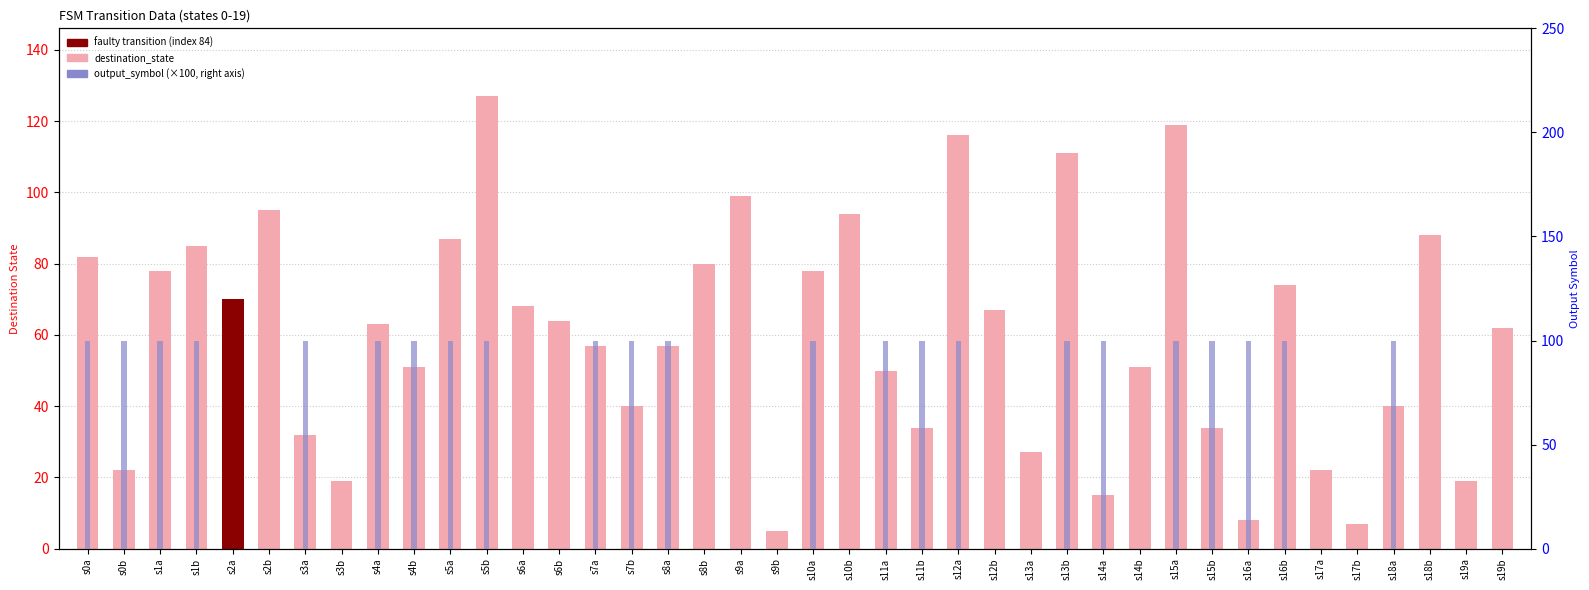

What position from the right is s11a?

18